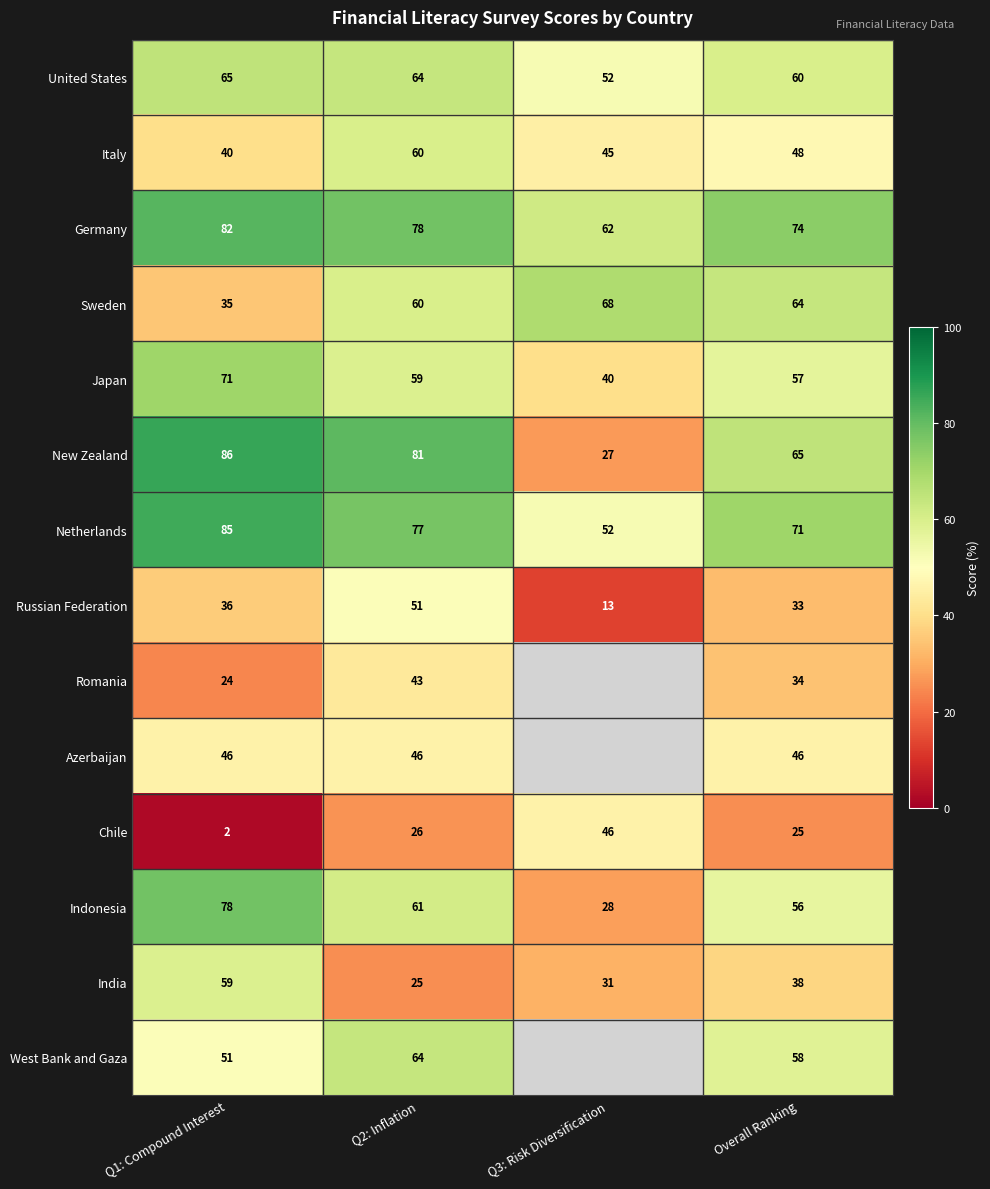

How many data points in New Zealand are less than 81?

2